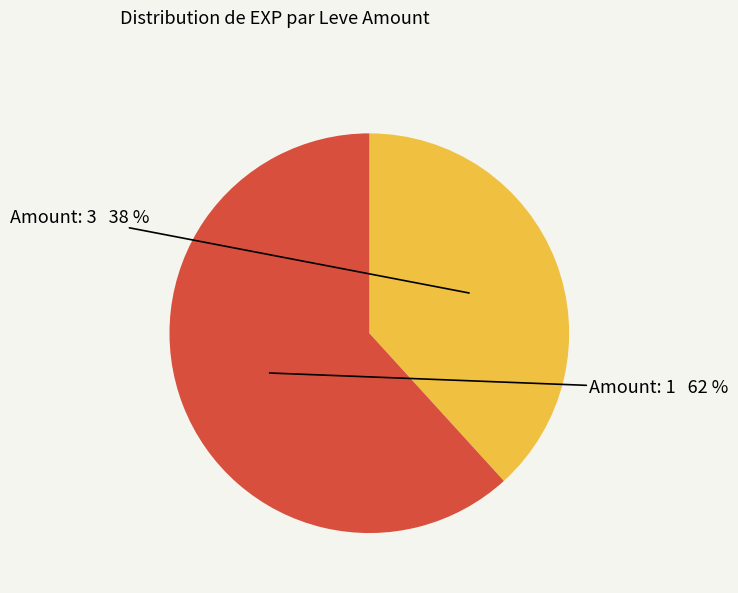

To the nearest percent, what is the difference between the largest and smallest slice percentages?

24%